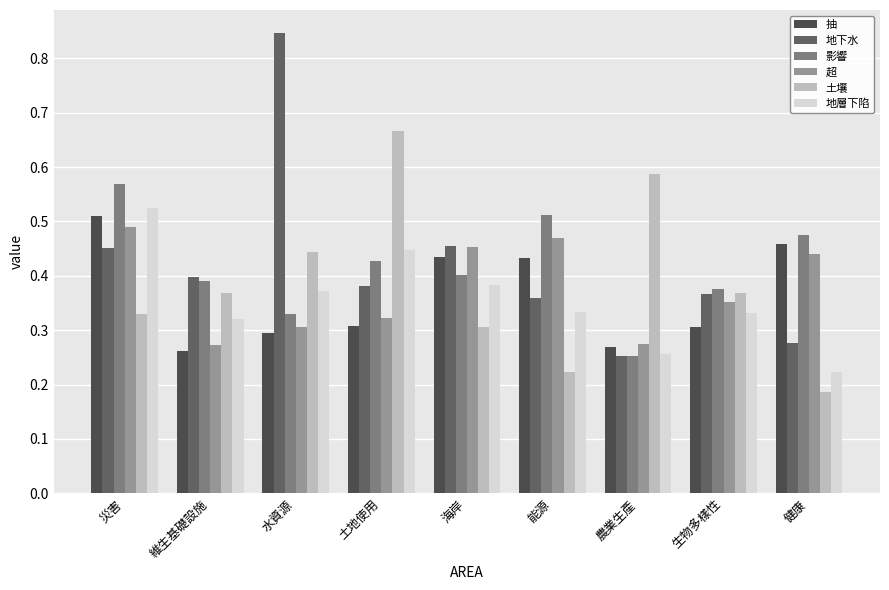

What is the smallest value displayed?

0.2